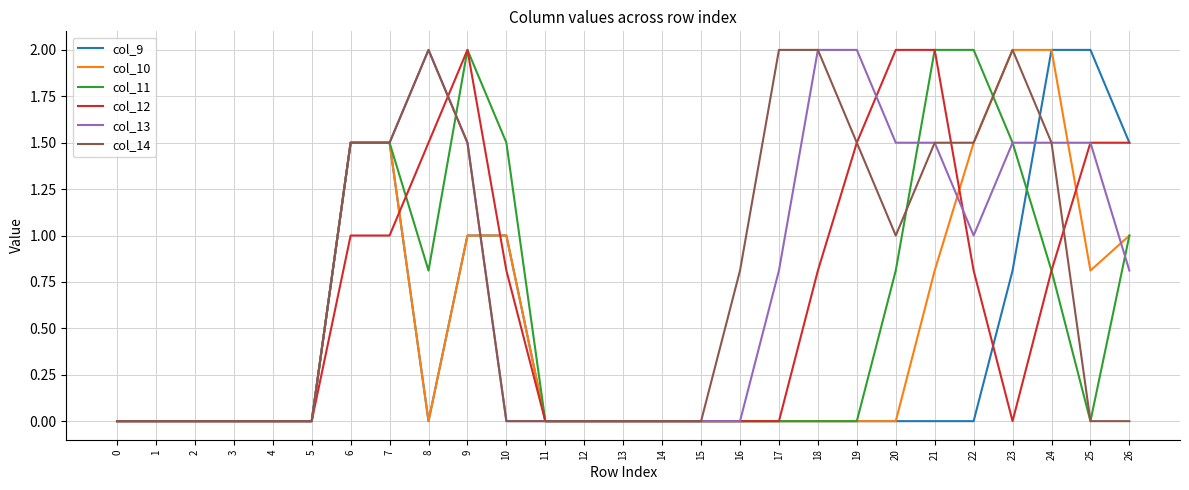

The value of col_11 at 8 is 0.8. True or false?

True